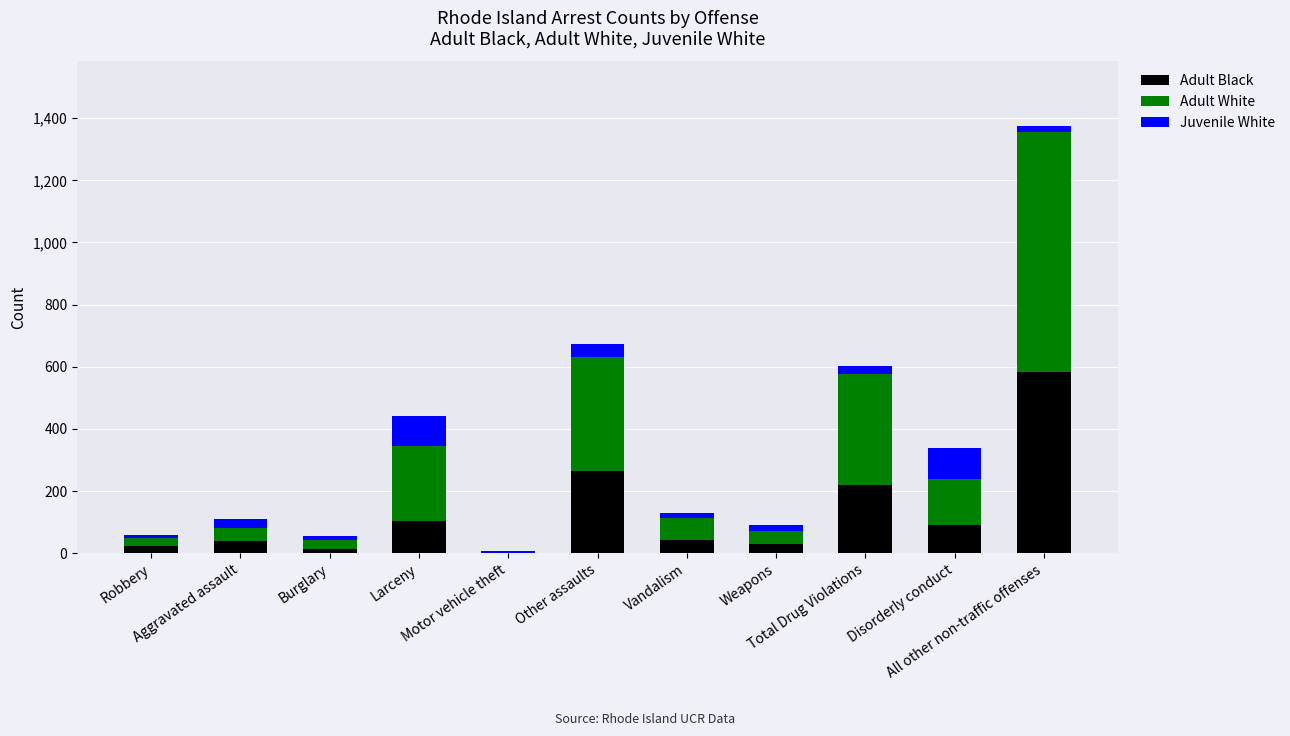

What is the maximum value for Adult Black?

584